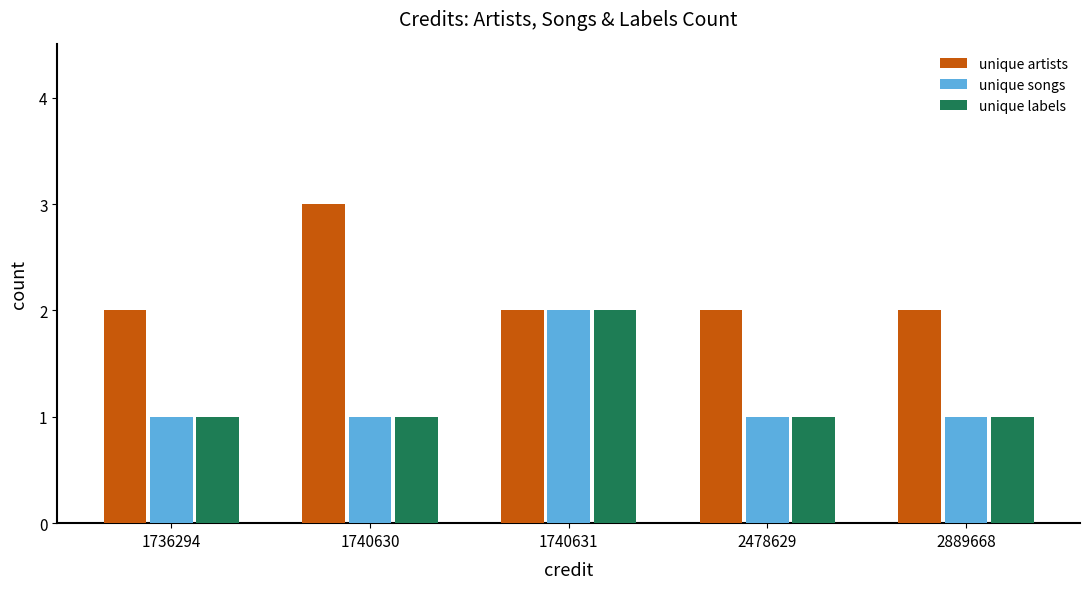

What is the difference between the maximum and second lowest values in the unique songs series?

1